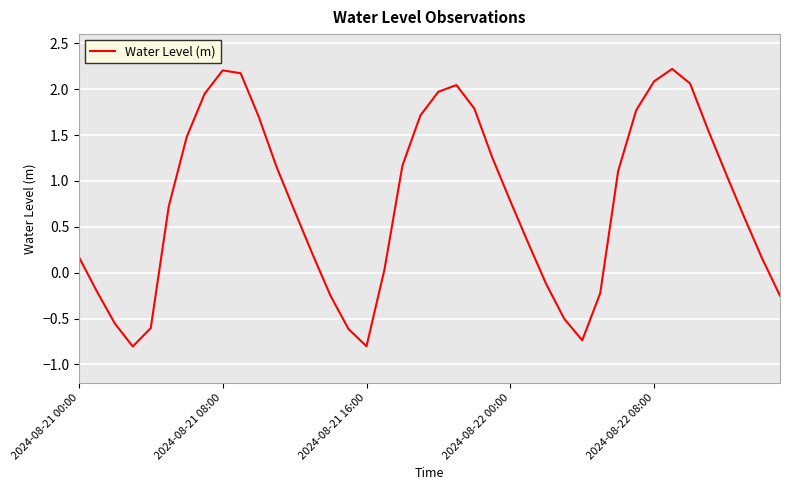

What is the difference between the maximum and minimum values?

3.0